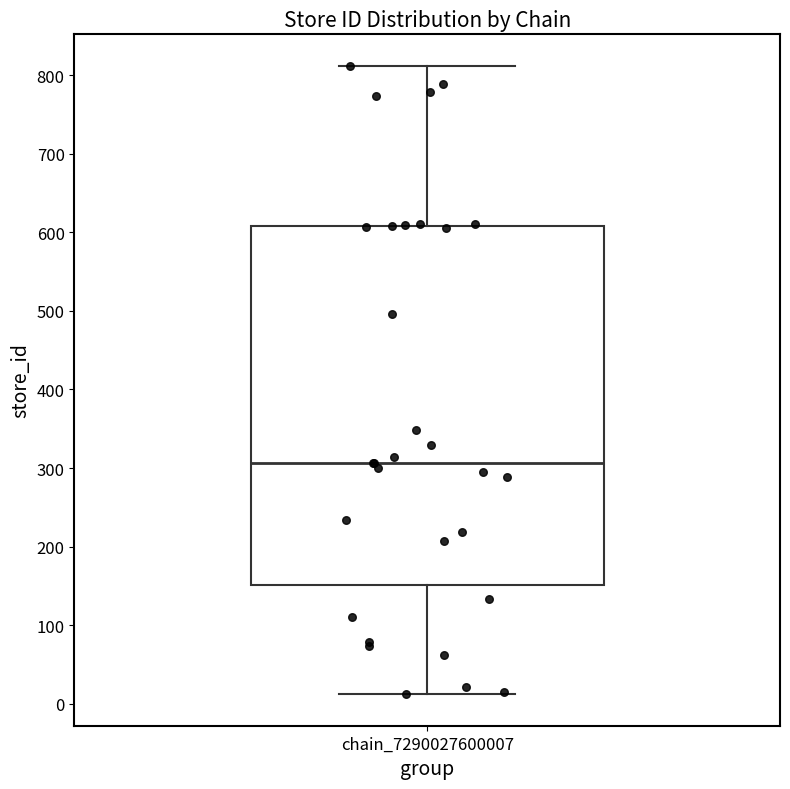

Read this box plot against the y-axis: the position of the median line, the range covered by the box, and the ends of both whiskers. The values are not printed on the chart, so give them approximately, as read against the axis.

median 310, box 150 to 610, whiskers 10 to 810